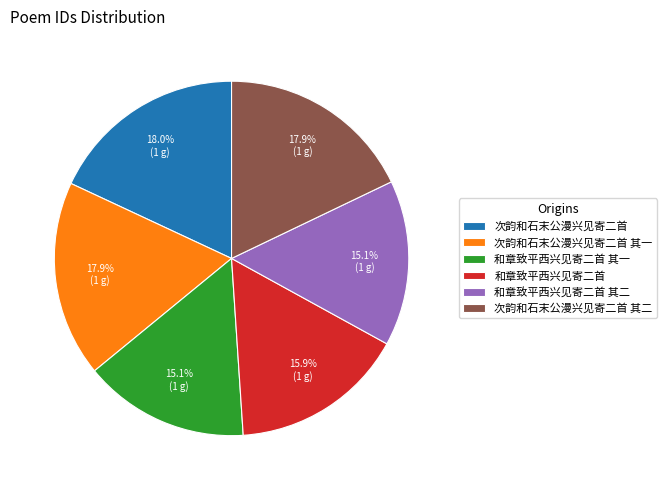

Approximately how many times larger is the value at 和章致平西兴见寄二首 compared to 次韵和石末公漫兴见寄二首 其二?

0.9